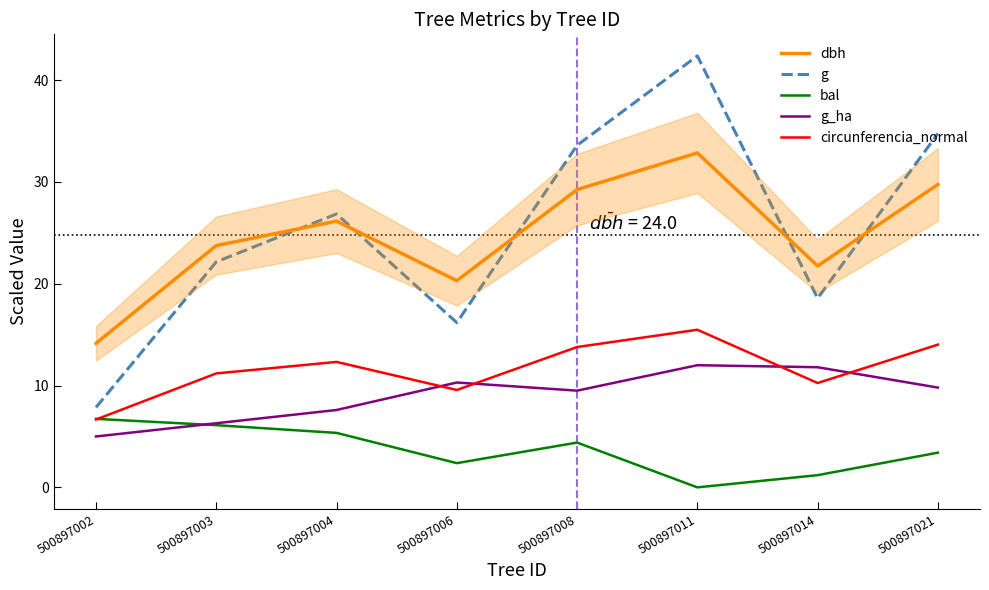

The value of bal at 500897003 is 6.1. True or false?

True